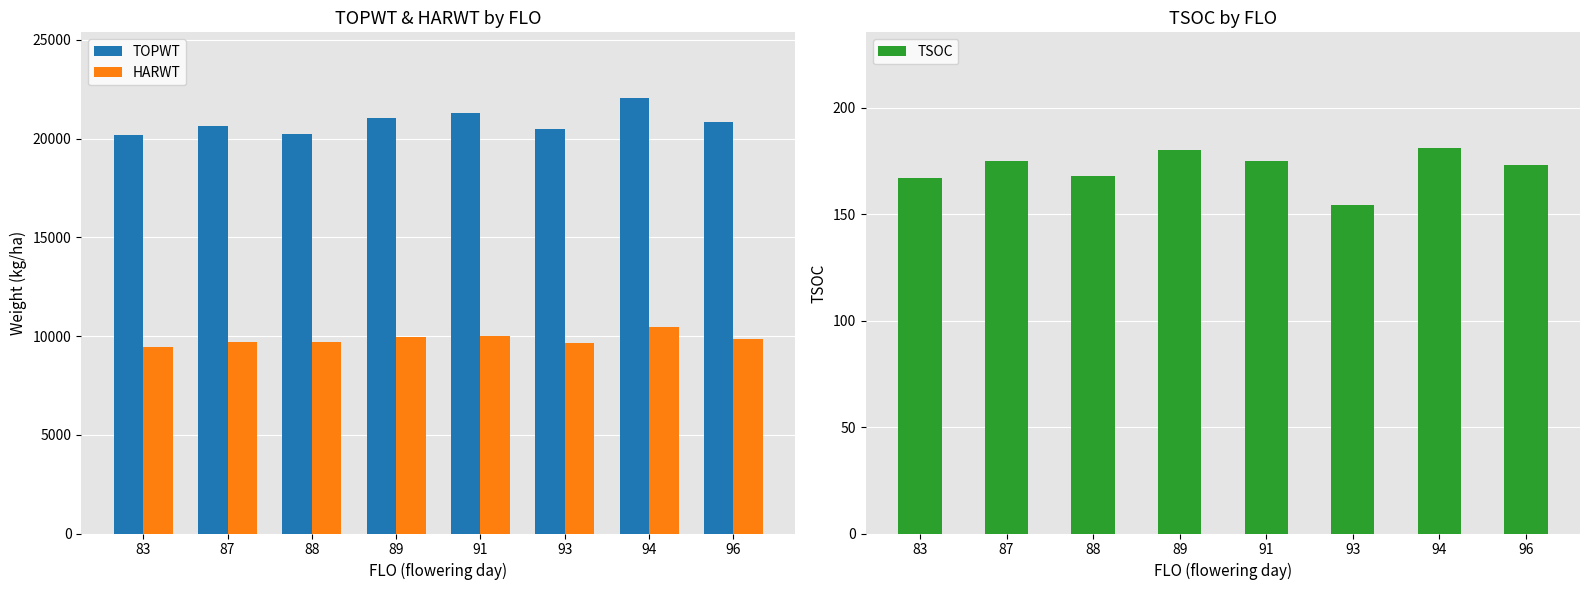

What is the value of the TOPWT bar at the 2nd from the left?

20642